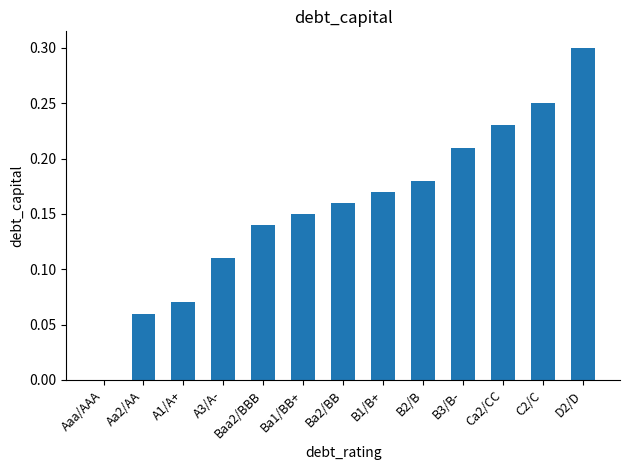

Are the bars horizontal?

No